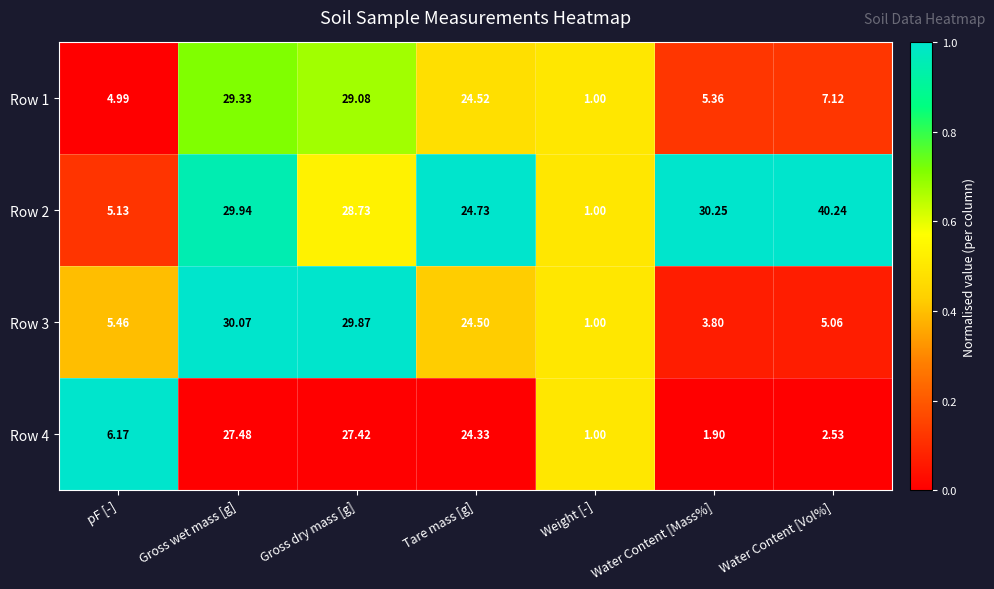

List the labels in order of Row 2 value, largest first.

Water Content [Vol%], Water Content [Mass%], Gross wet mass [g], Gross dry mass [g], Tare mass [g], pF [-], Weight [-]